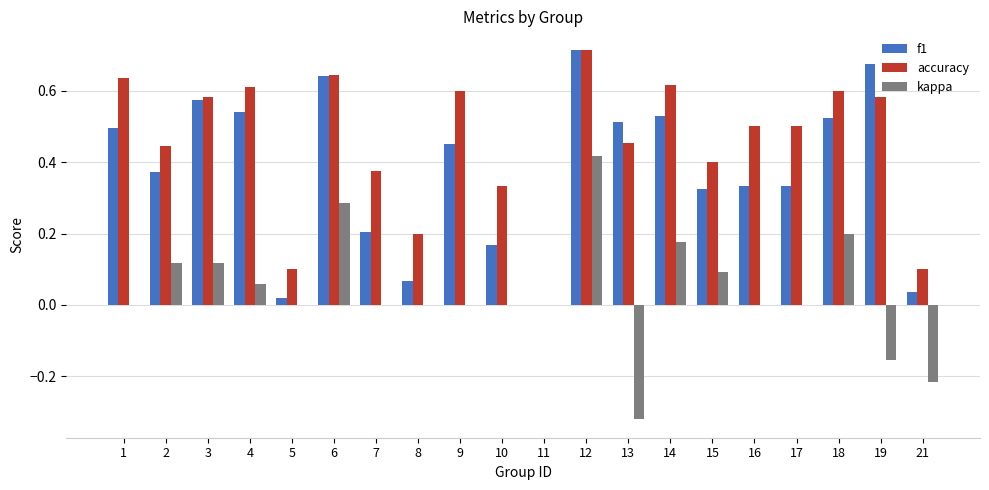

Is it true that kappa equals -0.2 at 13?

False